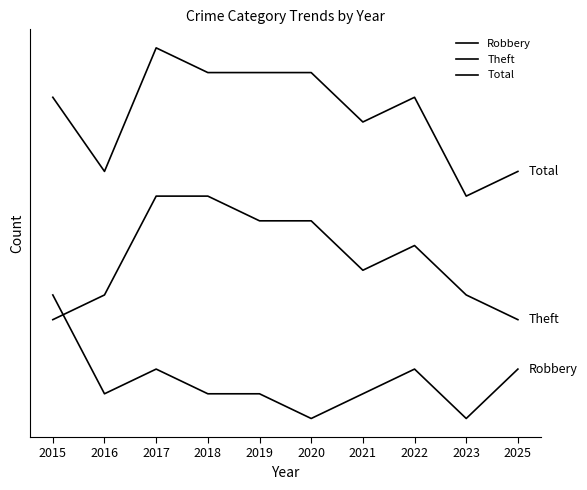

Is this an area chart (filled region under the line)?

No